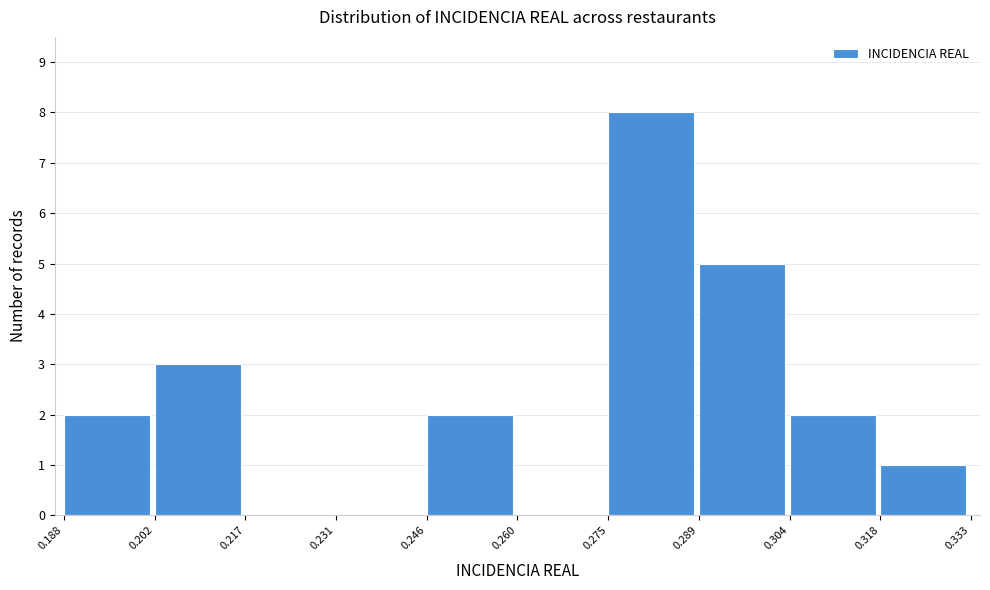

Reading left to right, list every bar in this chart as the range it spans on the x-axis followed by its height. The values are not printed on the chart, so give them approximately, as read against the axis.

0.188 to 0.202: 2
0.202 to 0.217: 3
0.217 to 0.231: 0
0.231 to 0.246: 0
0.246 to 0.260: 2
0.260 to 0.275: 0
0.275 to 0.289: 8
0.289 to 0.304: 5
0.304 to 0.318: 2
0.318 to 0.333: 1